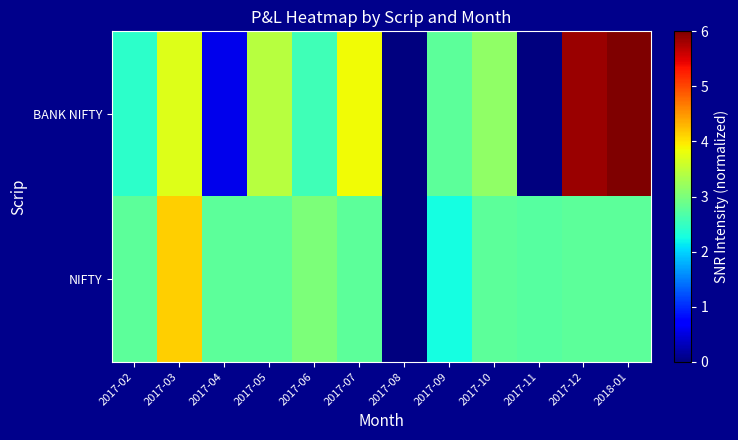

Reading left to right, list all the values displayed in this chart.

BANK NIFTY: 2017-02=2.4	2017-03=3.7	2017-04=0.6	2017-05=3.4	2017-06=2.6	2017-07=3.9	2017-08=0.0	2017-09=2.8	2017-10=3.1	2017-11=0.0	2017-12=5.9	2018-01=6.0
NIFTY: 2017-02=2.8	2017-03=4.1	2017-04=2.8	2017-05=2.8	2017-06=3.0	2017-07=2.8	2017-08=0.0	2017-09=2.2	2017-10=2.8	2017-11=2.7	2017-12=2.8	2018-01=2.8